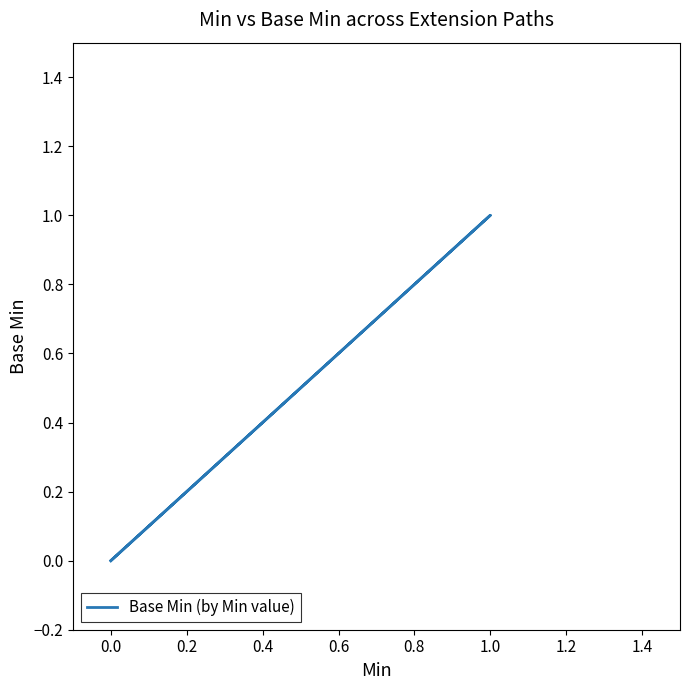

How many lines are shown in the chart?

1